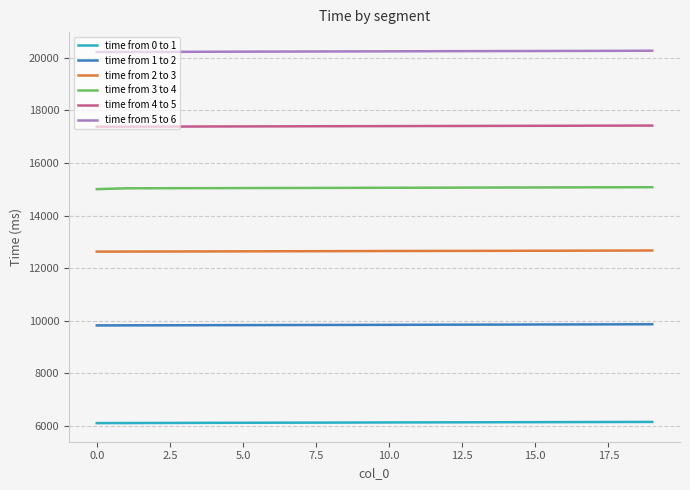

Which series has the largest total across all categories?

time from 5 to 6